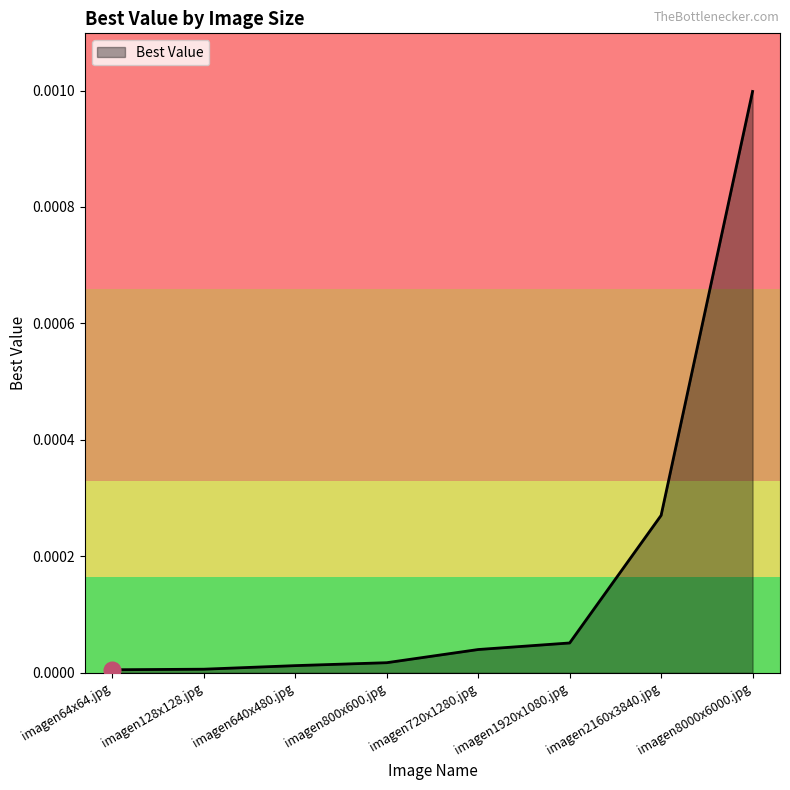

How many categories are shown in the chart?

8